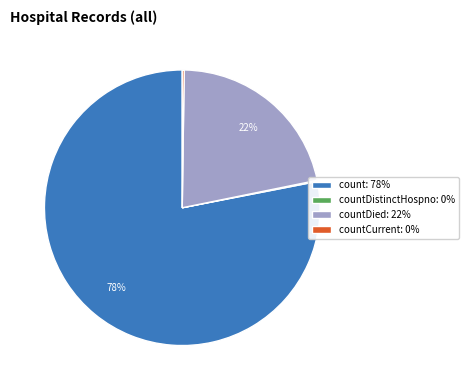

What is the majority slice?

count: 78%